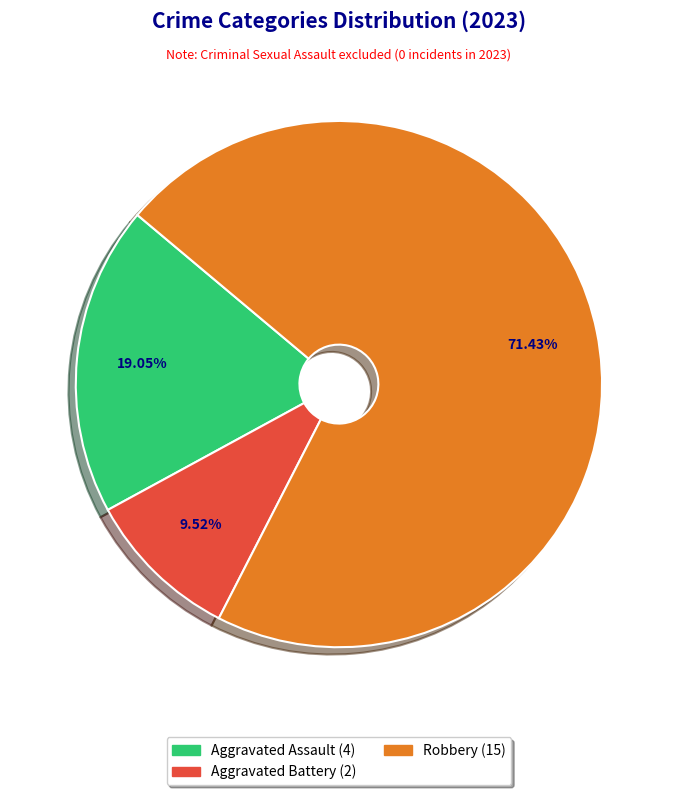

To the nearest percent, what is the average slice percentage?

33%